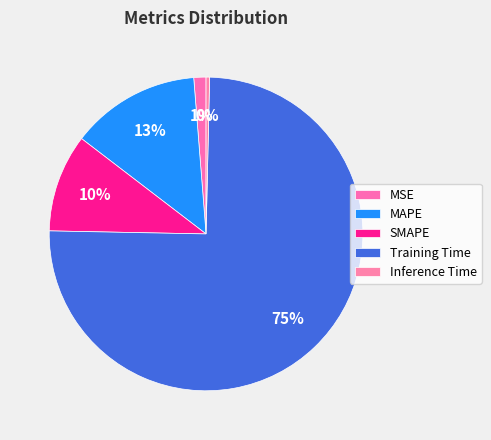

Count the number of slices in the pie.

5